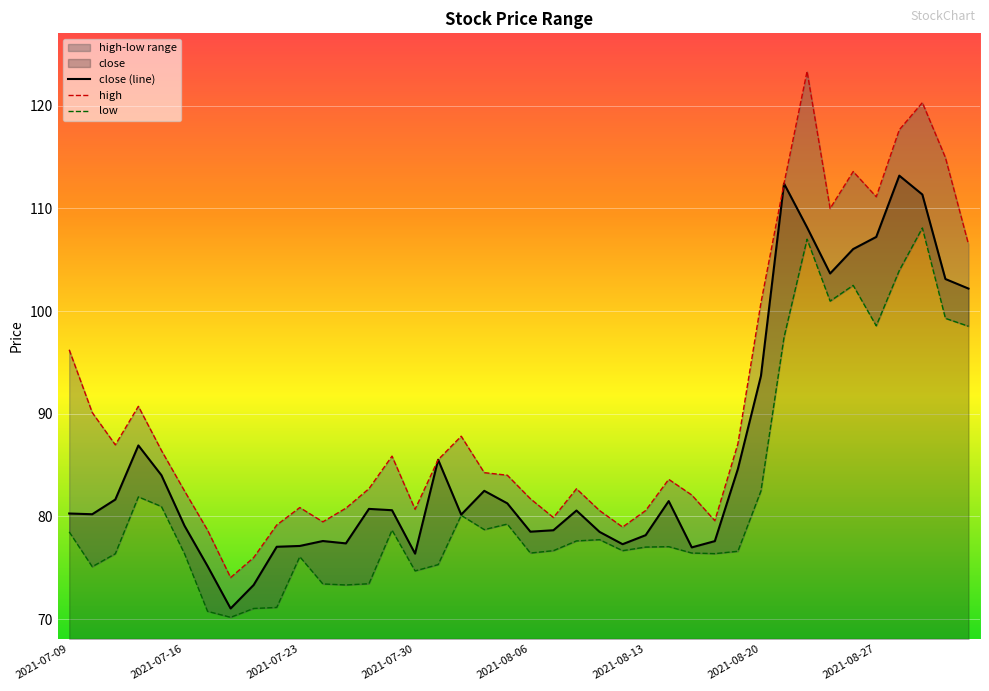

Does the chart display data point markers on the line(s)?

No